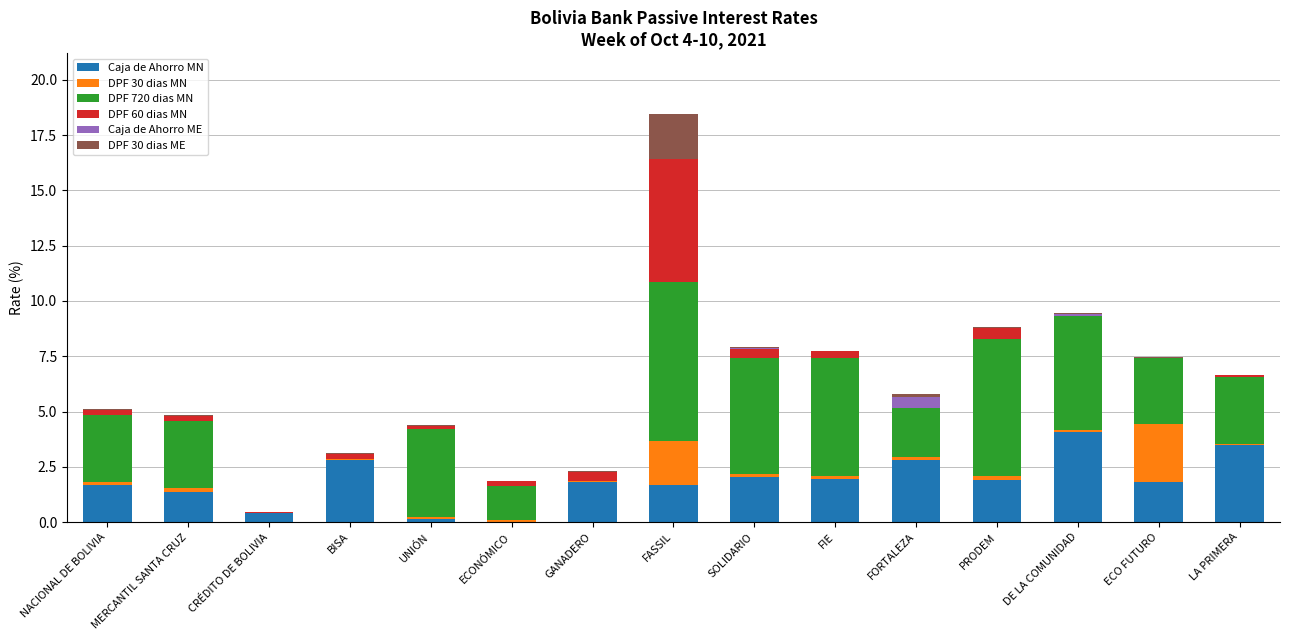

True or false: Caja de Ahorro MN has a value of 1.7 at FASSIL.

True